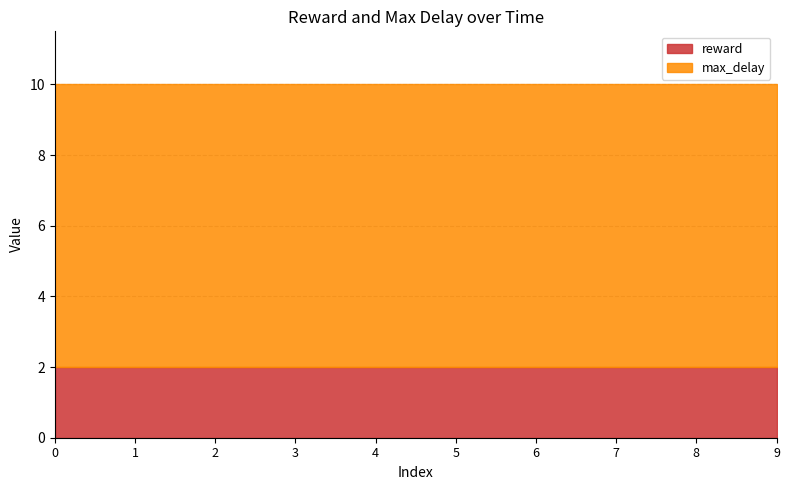

List the labels in order of reward value, smallest first.

0, 1, 2, 3, 4, 5, 6, 7, 8, 9